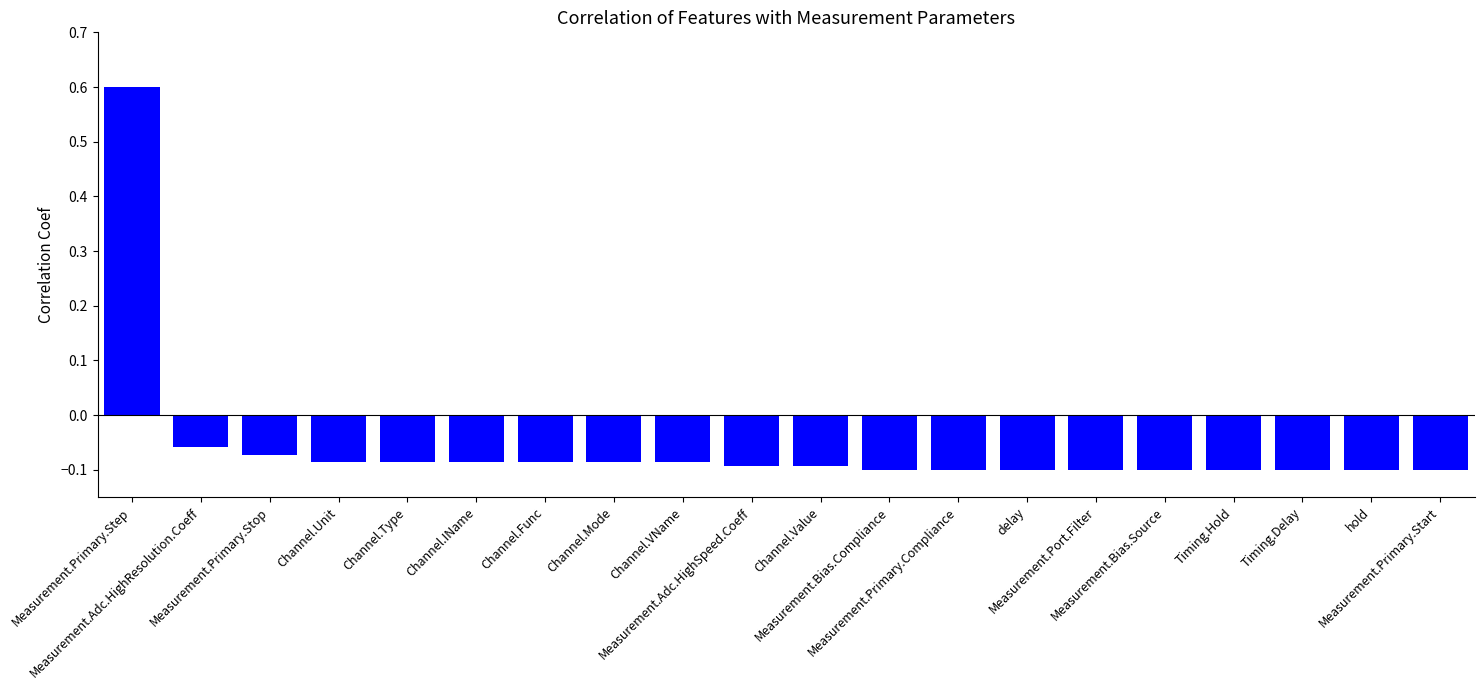

What is the sum of all values?

-1.1